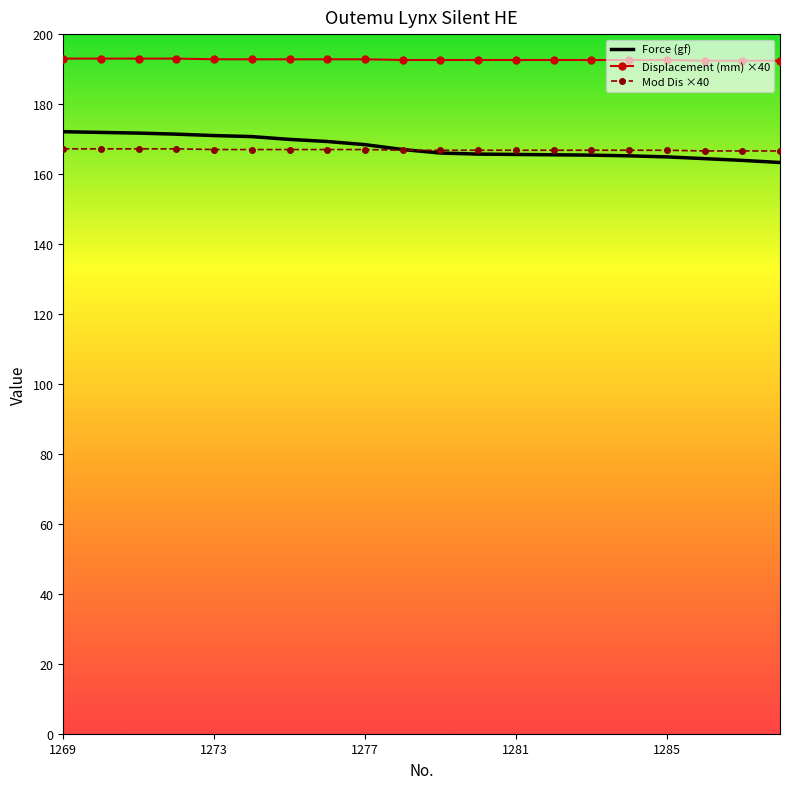

What is the minimum value for Mod Dis ×40?

166.6